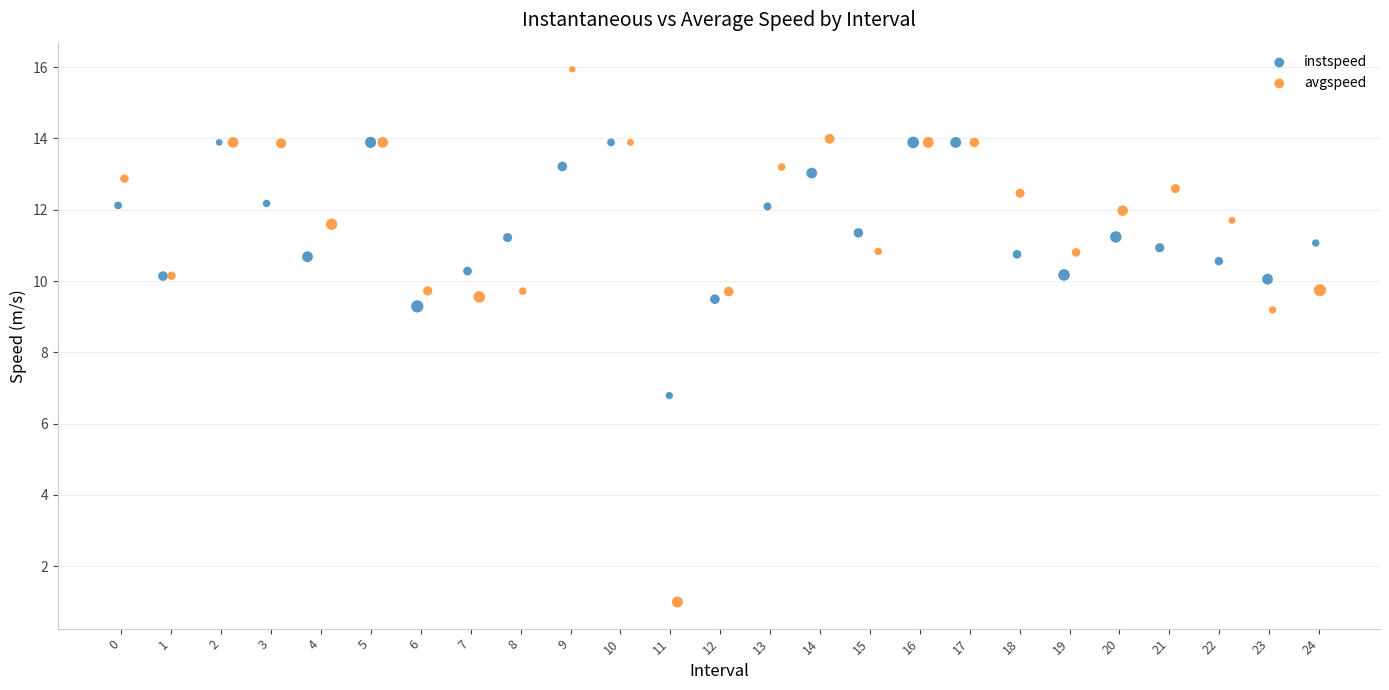

Which series reaches the maximum Y coordinate?

avgspeed